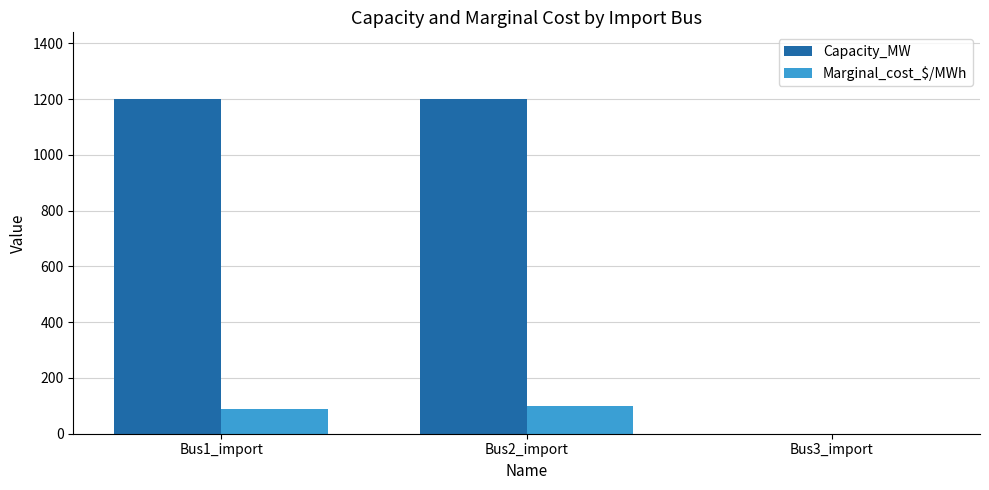

Does the chart contain stacked bars?

No